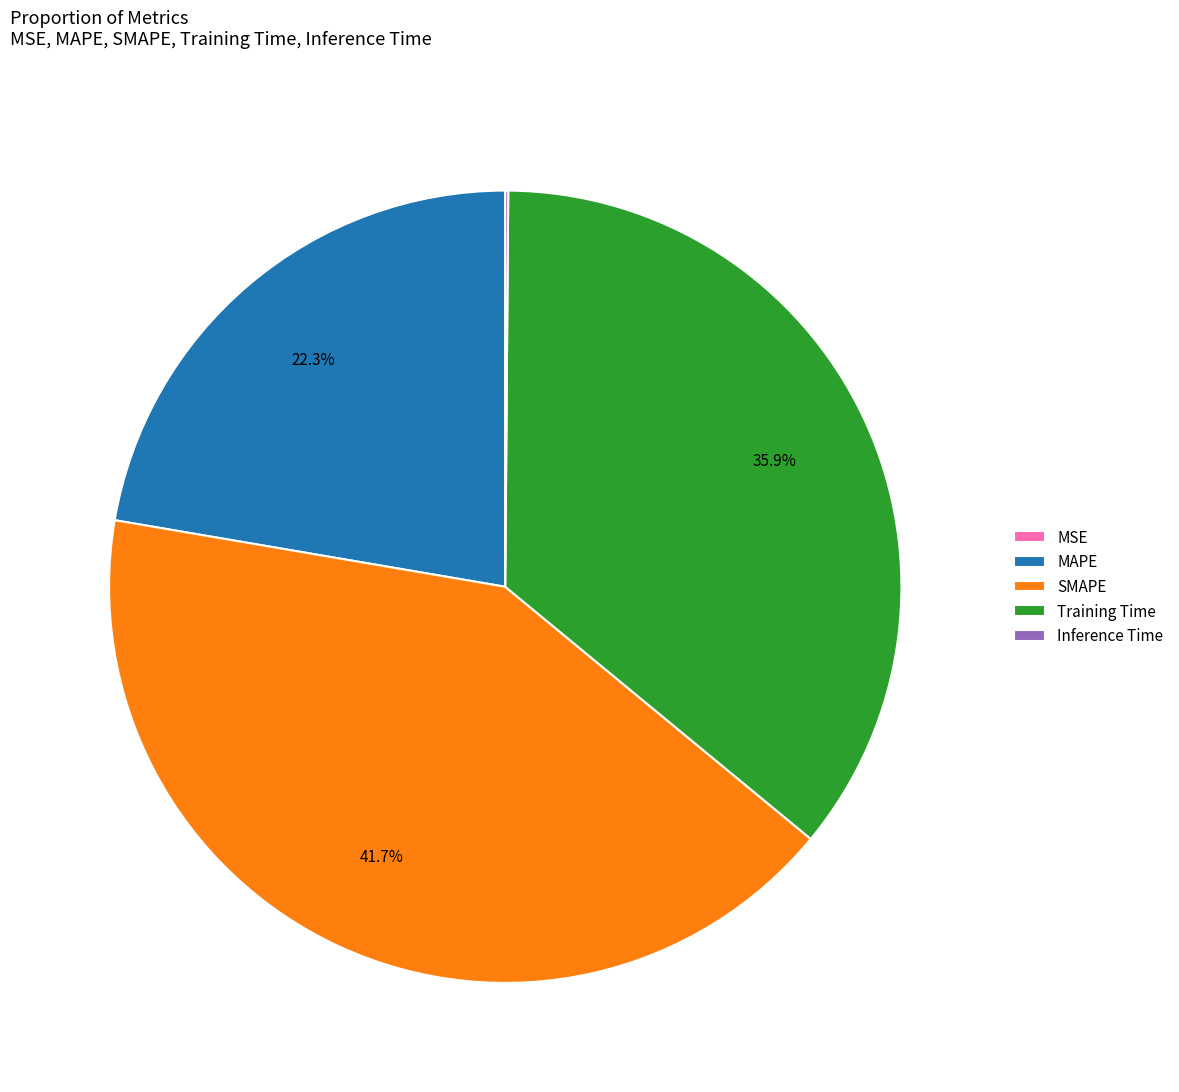

The SMAPE slice represents 52% of the pie. True or false?

False